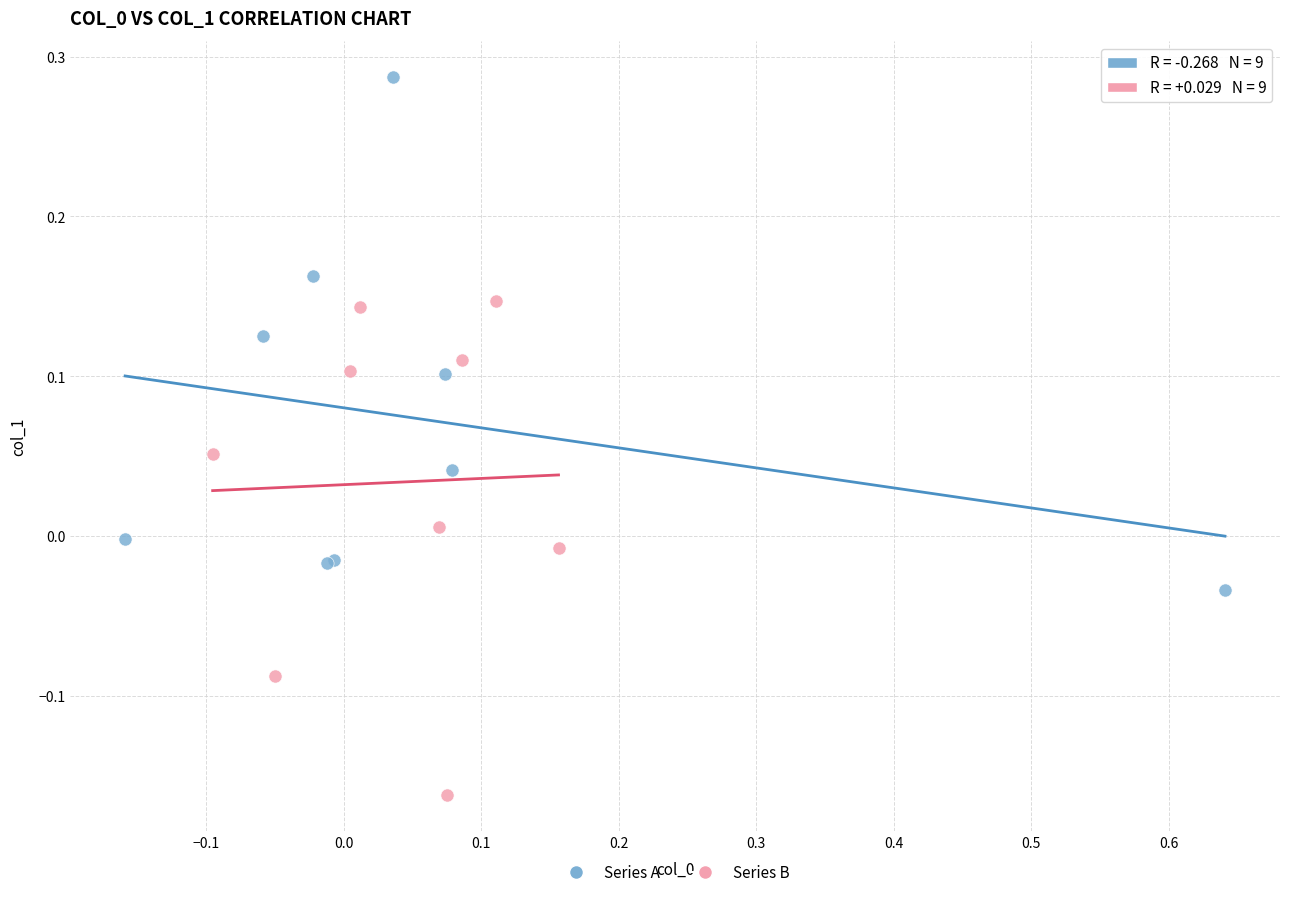

Which series reaches the maximum Y coordinate?

Series A